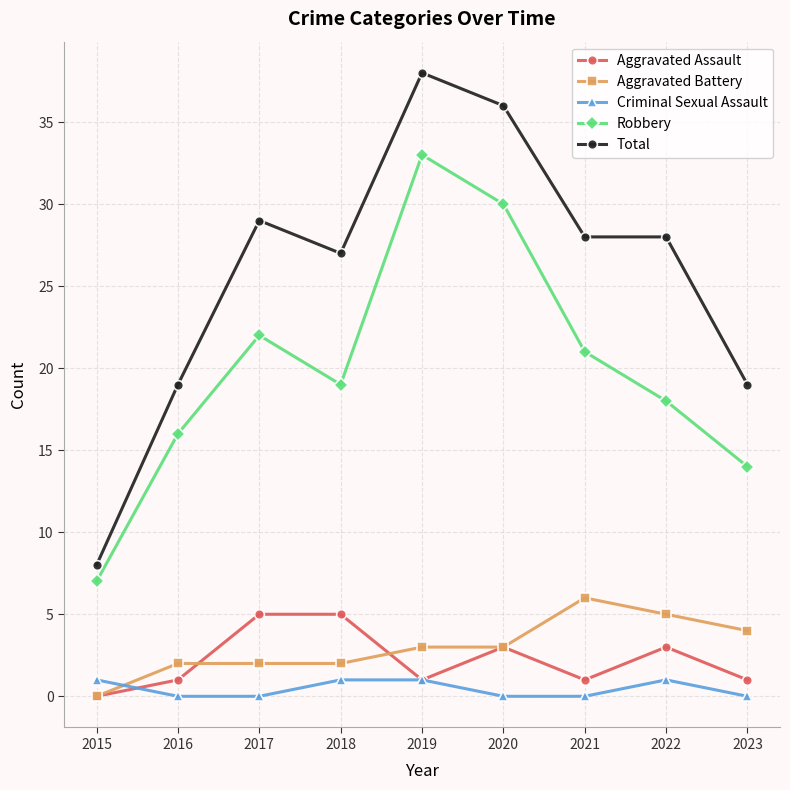

Which series changed the most between 2015 and 2018?

Total